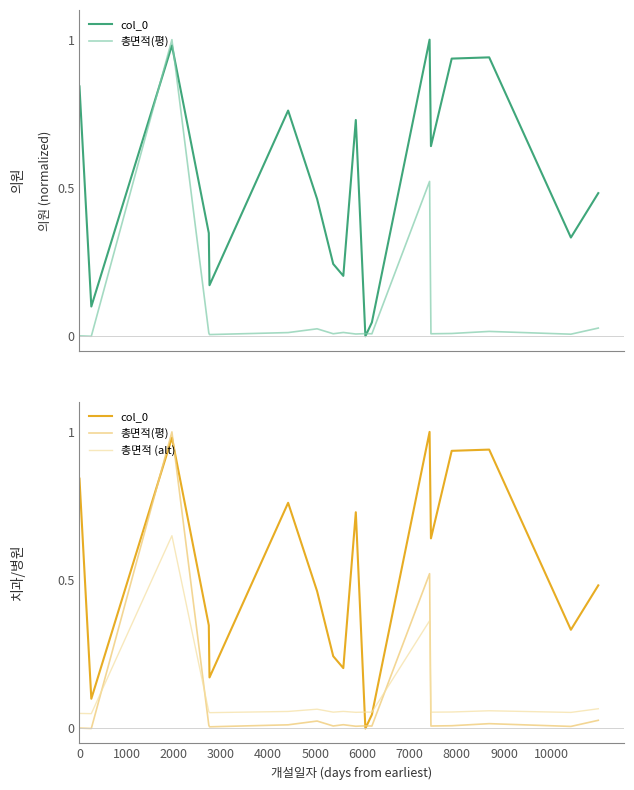

Count the number of categories in the chart.

18